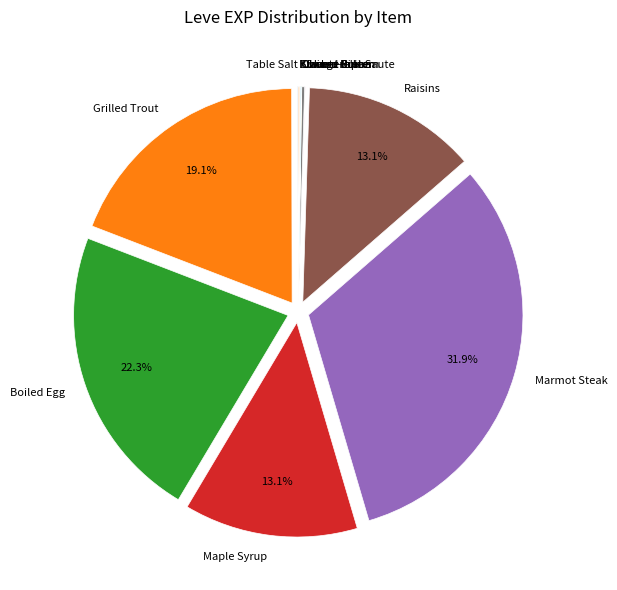

Combined, do Marmot Steak and Raisins account for over 50%?

No